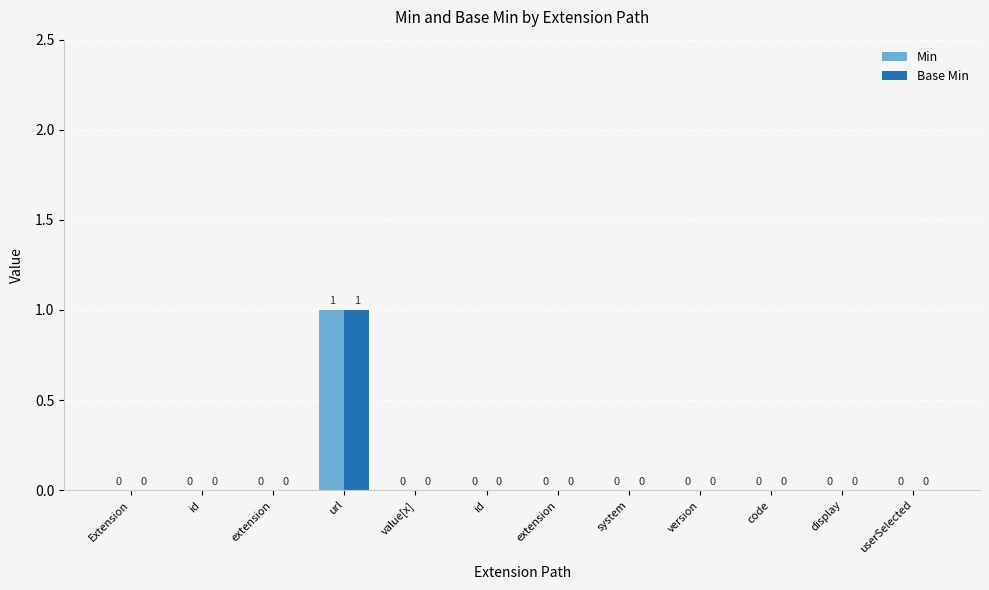

What is the label of the 3rd bar from the left?

extension